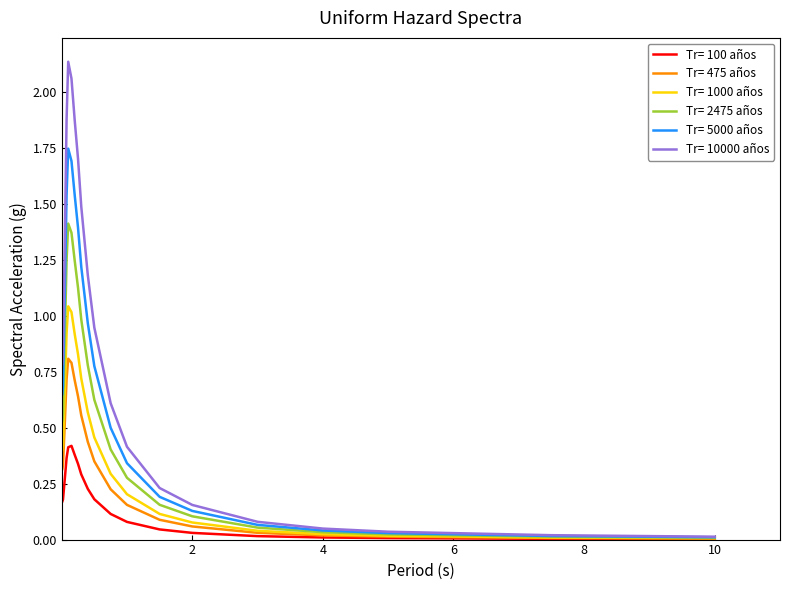

Which series has the widest spread of values?

Tr= 10000 años